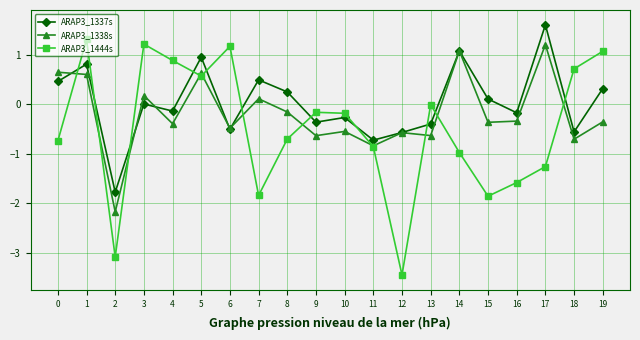

What is the lowest value of the ARAP3_1337s series?

-1.8